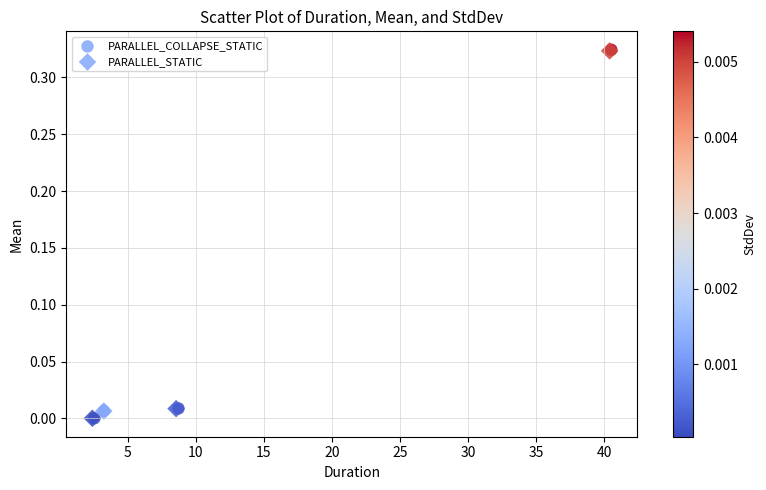

Which series has the widest spread of Y values?

PARALLEL_COLLAPSE_STATIC